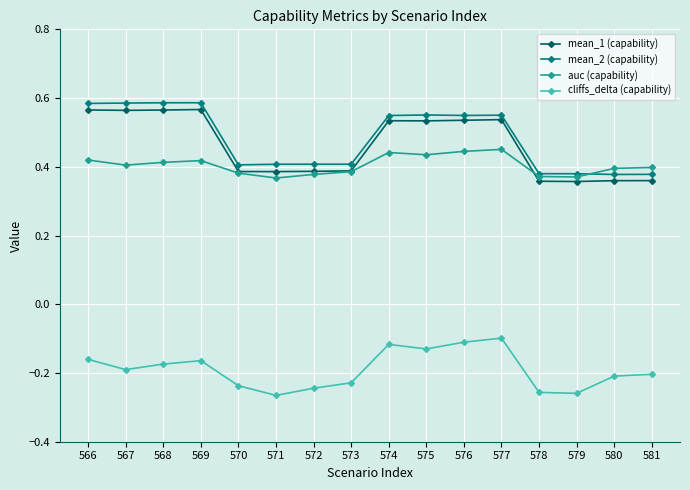

True or false: mean_2 (capability) and mean_1 (capability) intersect in this chart.

False